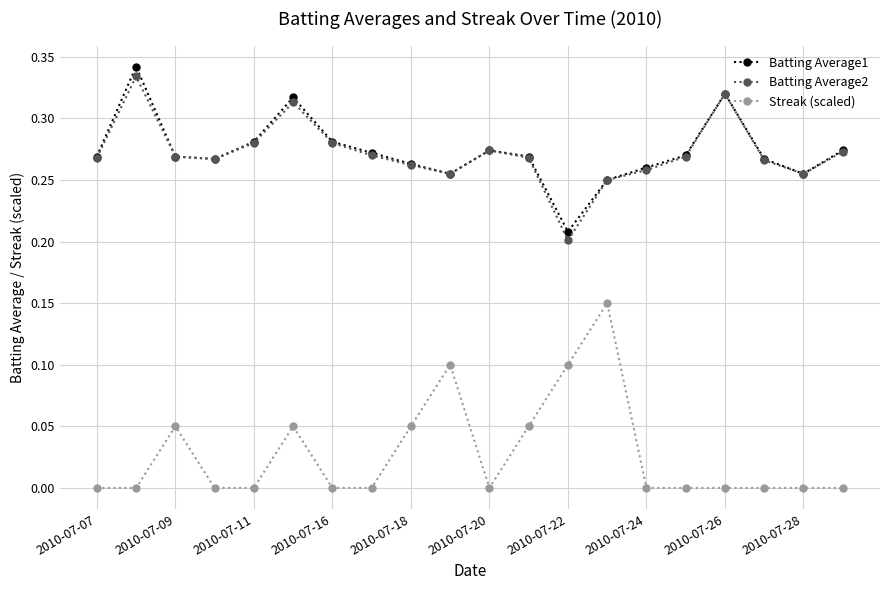

True or false: Streak (scaled) and Batting Average1 intersect in this chart.

False